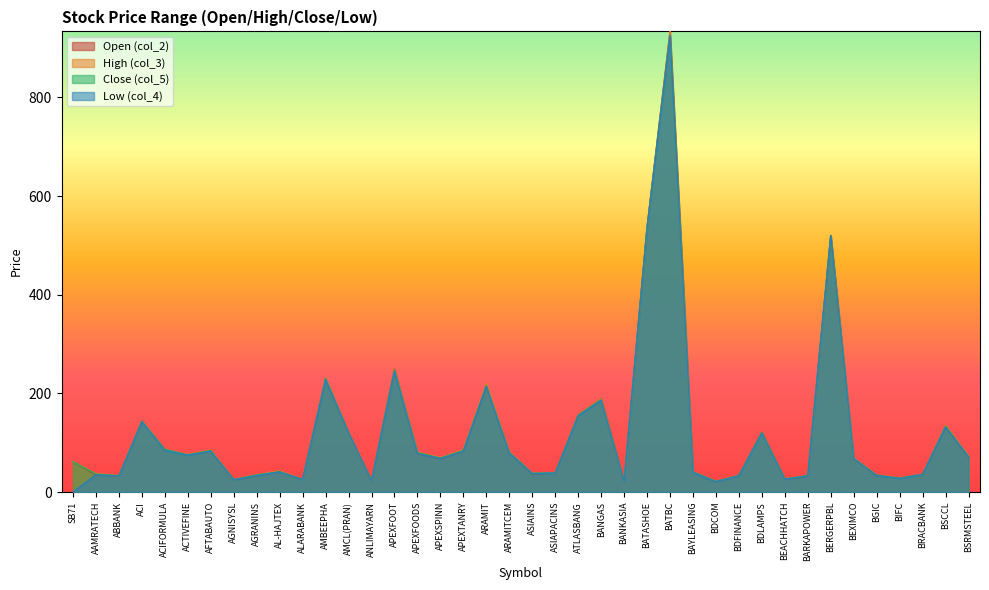

What is the difference between the col_4 values at APEXFOODS and AGRANINS?

44.7